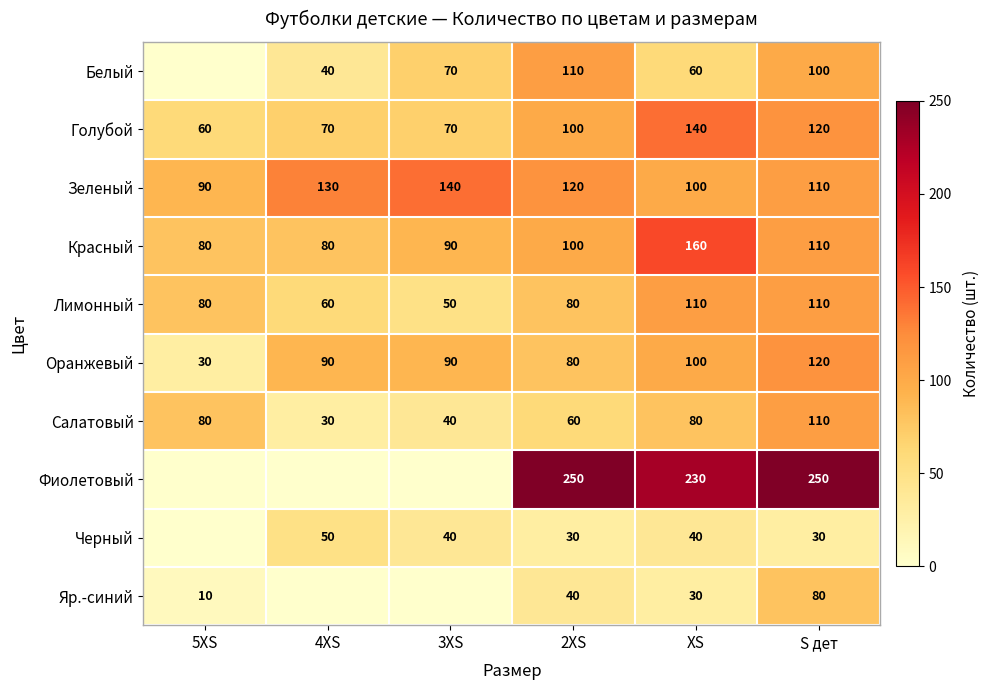

What is the difference between the highest and lowest values at S дет?

220